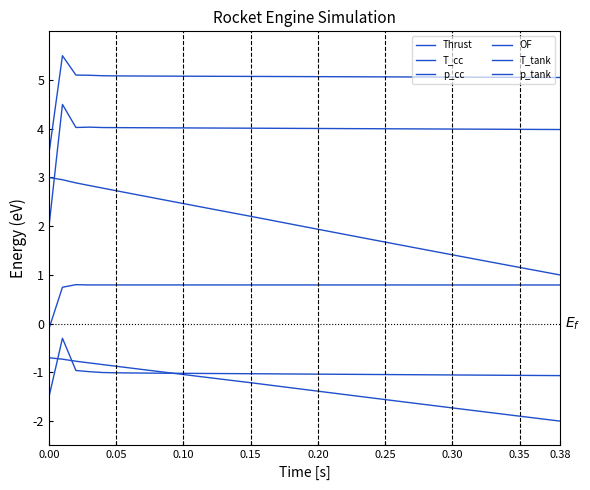

How many lines are shown in the chart?

6